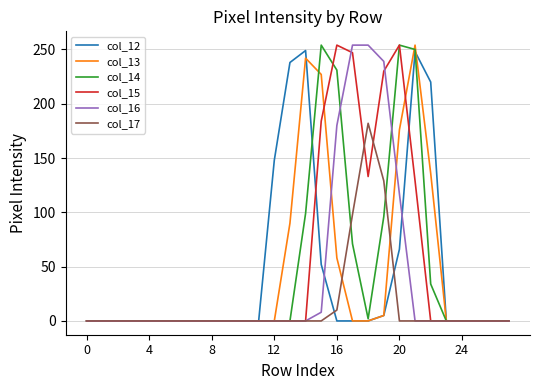

What is the maximum value for col_15?

254